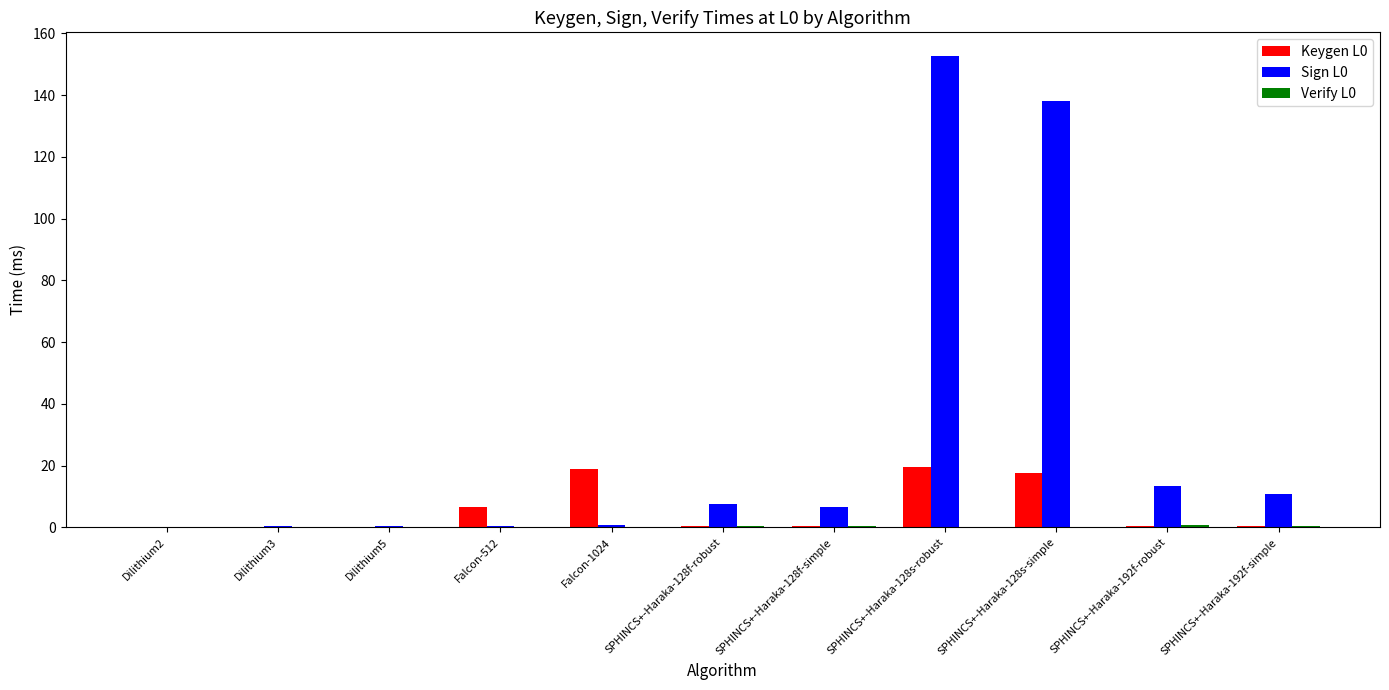

Which series has the largest range (max minus min)?

Sign L0